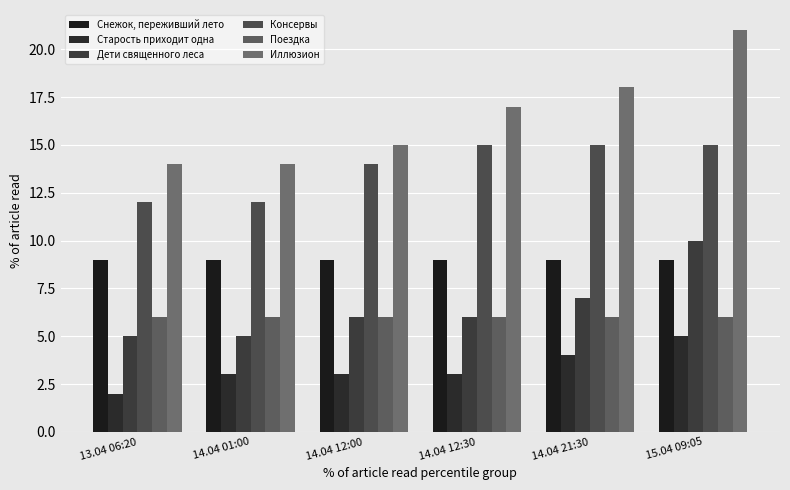

Reading left to right, what are all the values shown in this chart?

Снежок, переживший лето: 13.04 06:20=9	14.04 01:00=9	14.04 12:00=9	14.04 12:30=9	14.04 21:30=9	15.04 09:05=9
Старость приходит одна: 13.04 06:20=2	14.04 01:00=3	14.04 12:00=3	14.04 12:30=3	14.04 21:30=4	15.04 09:05=5
Дети священного леса: 13.04 06:20=5	14.04 01:00=5	14.04 12:00=6	14.04 12:30=6	14.04 21:30=7	15.04 09:05=10
Консервы: 13.04 06:20=12	14.04 01:00=12	14.04 12:00=14	14.04 12:30=15	14.04 21:30=15	15.04 09:05=15
Поездка: 13.04 06:20=6	14.04 01:00=6	14.04 12:00=6	14.04 12:30=6	14.04 21:30=6	15.04 09:05=6
Иллюзион: 13.04 06:20=14	14.04 01:00=14	14.04 12:00=15	14.04 12:30=17	14.04 21:30=18	15.04 09:05=21